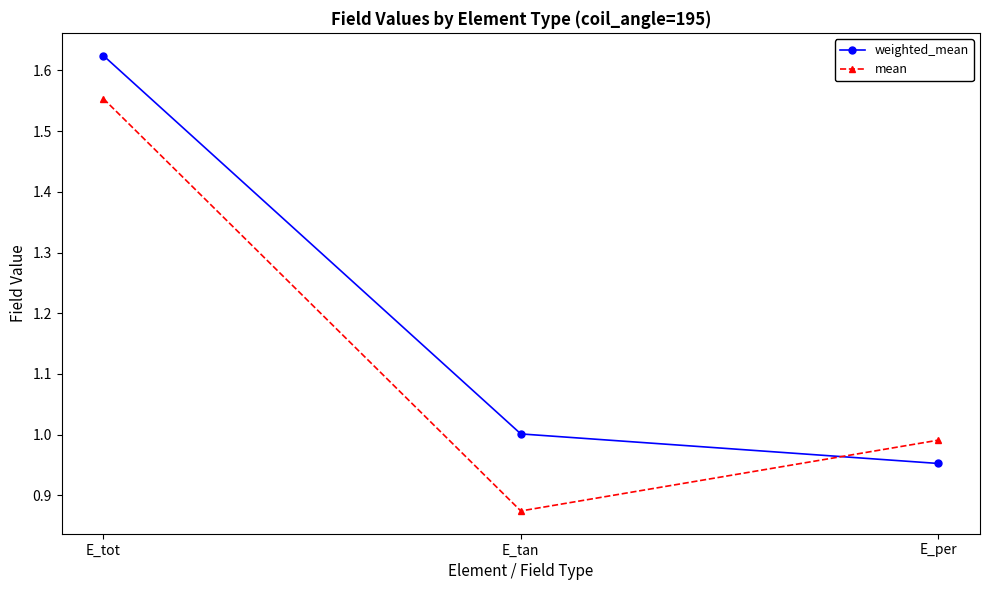

What is the label of the 3rd point from the left?

E_per